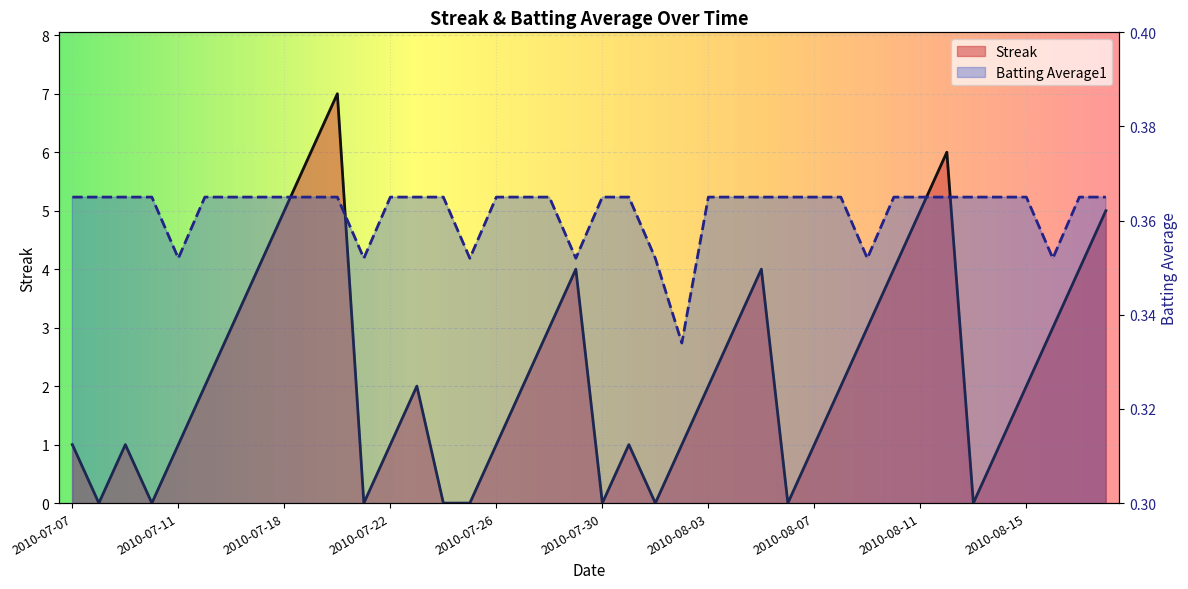

What is the difference between the maximum and minimum values in the Streak series?

7.0